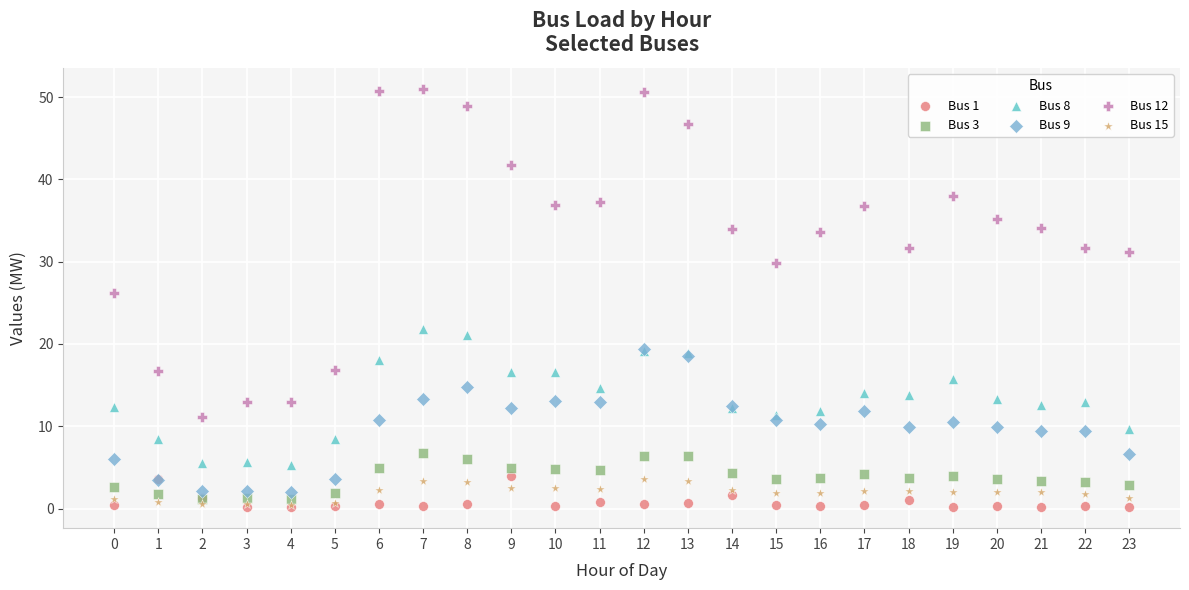

Across all series, what Y value is closest to 25?

26.2